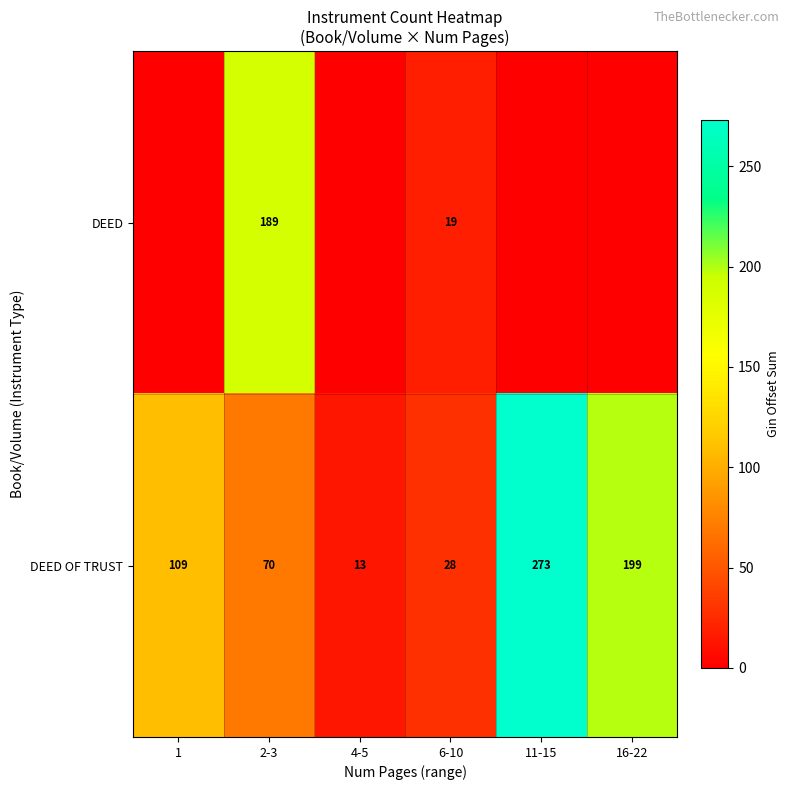

Between 11-15 and 16-22, which is larger?

11-15